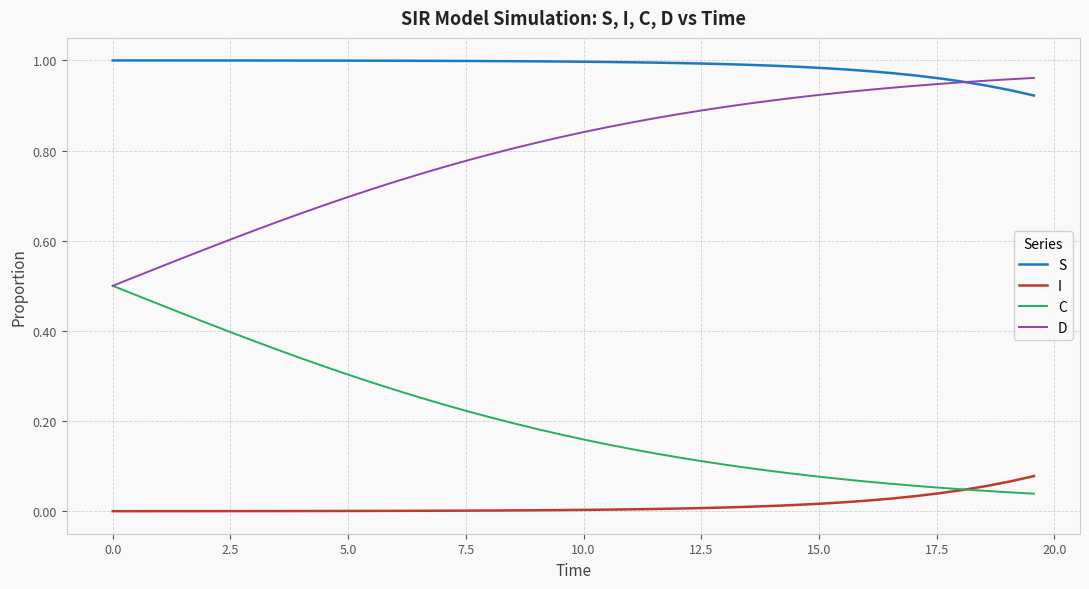

True or false: I and S intersect in this chart.

False